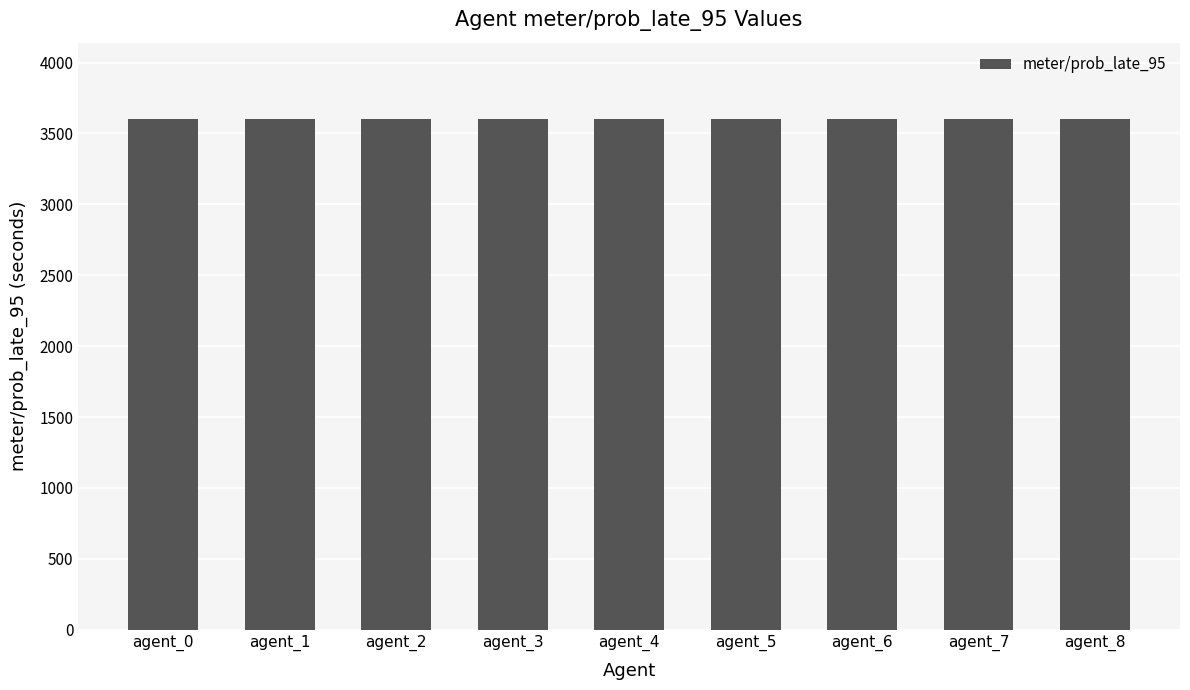

Which series has the largest total across all categories?

meter/prob_late_95